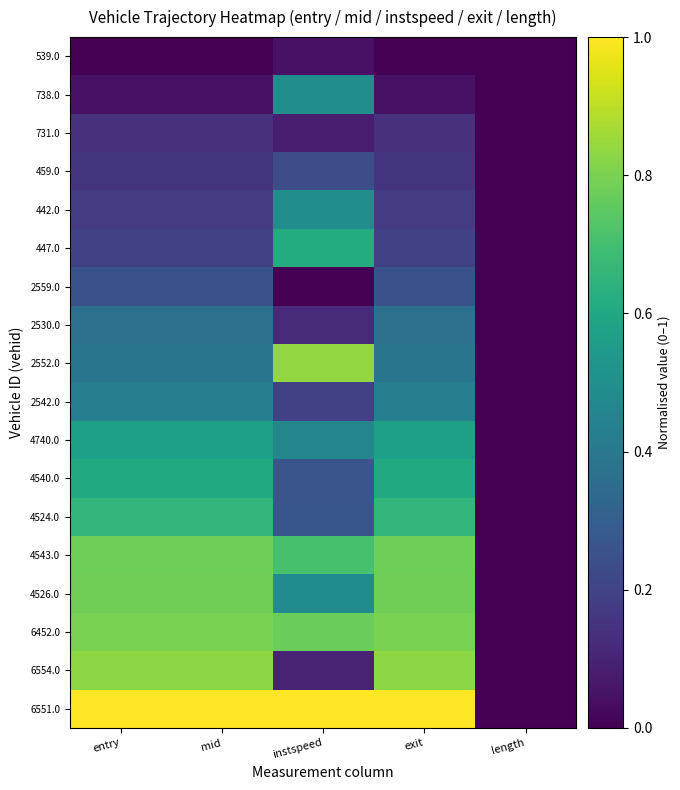

Reading left to right, transcribe all the data shown in this chart.

539.0: entry=0.0	mid=0.0	instspeed=0.0	exit=0.0	length=0.0
738.0: entry=0.0	mid=0.0	instspeed=0.5	exit=0.0	length=0.0
731.0: entry=0.1	mid=0.1	instspeed=0.1	exit=0.1	length=0.0
459.0: entry=0.2	mid=0.2	instspeed=0.2	exit=0.2	length=0.0
442.0: entry=0.2	mid=0.2	instspeed=0.5	exit=0.2	length=0.0
447.0: entry=0.2	mid=0.2	instspeed=0.6	exit=0.2	length=0.0
2559.0: entry=0.3	mid=0.3	instspeed=0.0	exit=0.3	length=0.0
2530.0: entry=0.4	mid=0.4	instspeed=0.1	exit=0.4	length=0.0
2552.0: entry=0.4	mid=0.4	instspeed=0.8	exit=0.4	length=0.0
2542.0: entry=0.4	mid=0.4	instspeed=0.2	exit=0.4	length=0.0
4740.0: entry=0.6	mid=0.6	instspeed=0.5	exit=0.6	length=0.0
4540.0: entry=0.6	mid=0.6	instspeed=0.3	exit=0.6	length=0.0
4524.0: entry=0.7	mid=0.7	instspeed=0.3	exit=0.7	length=0.0
4543.0: entry=0.8	mid=0.8	instspeed=0.7	exit=0.8	length=0.0
4526.0: entry=0.8	mid=0.8	instspeed=0.5	exit=0.8	length=0.0
6452.0: entry=0.8	mid=0.8	instspeed=0.8	exit=0.8	length=0.0
6554.0: entry=0.8	mid=0.8	instspeed=0.1	exit=0.8	length=0.0
6551.0: entry=1.0	mid=1.0	instspeed=1.0	exit=1.0	length=0.0